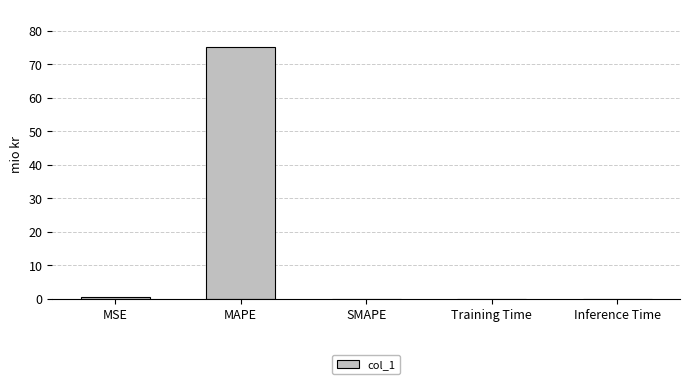

Which label corresponds to the largest value in the chart?

MAPE